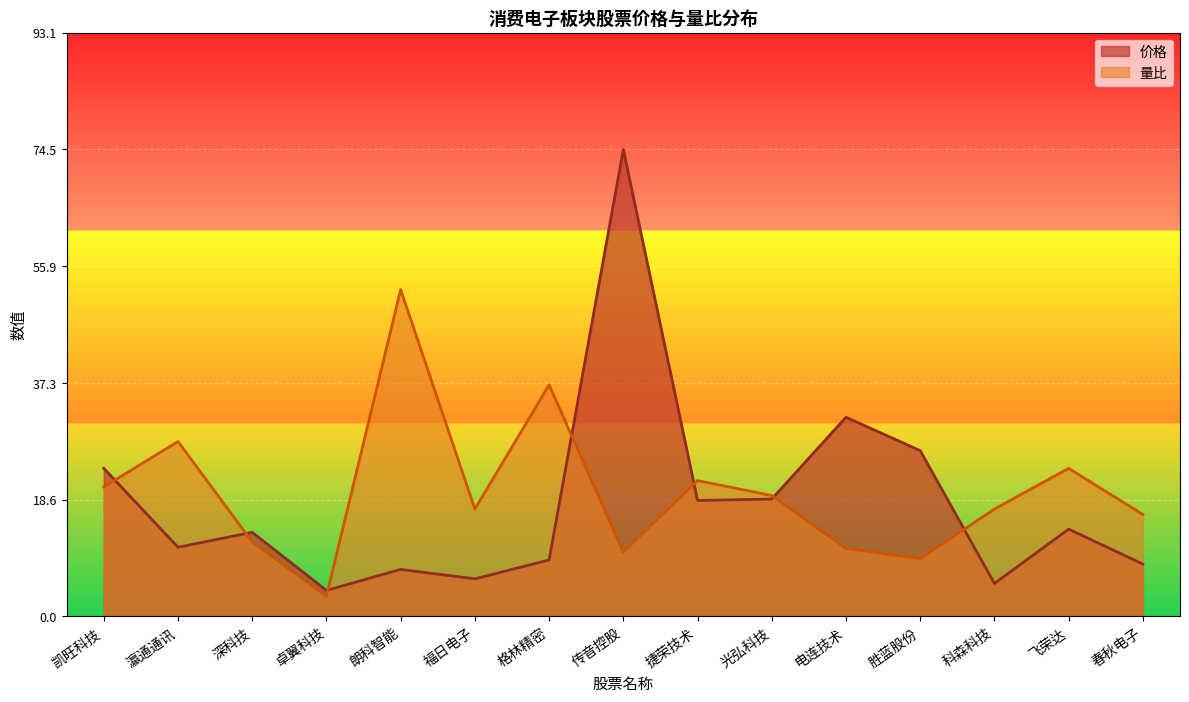

How many intersections are there between 量比 and 价格?

7